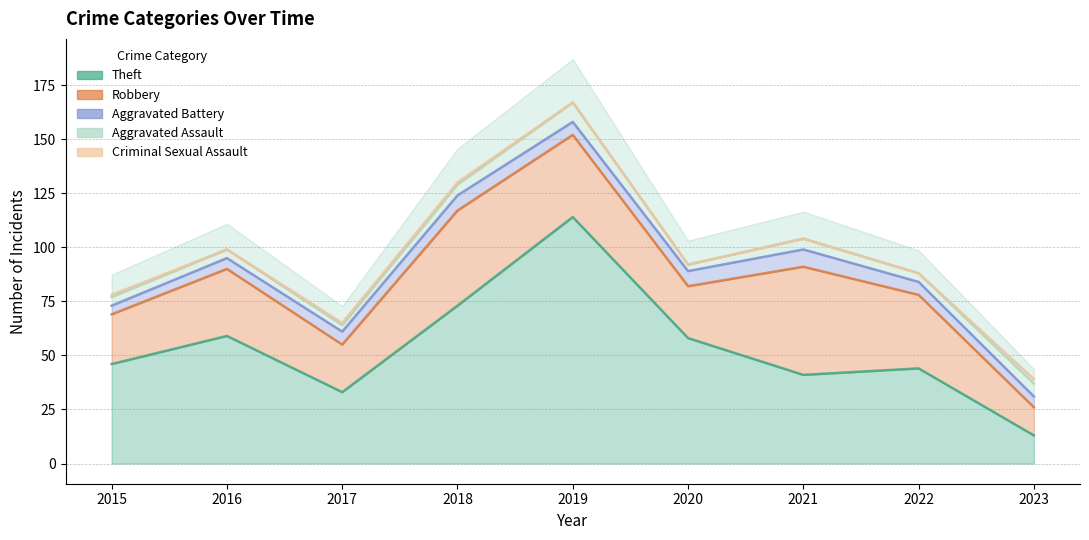

What is the spread (max minus min) of values at 2021?

50